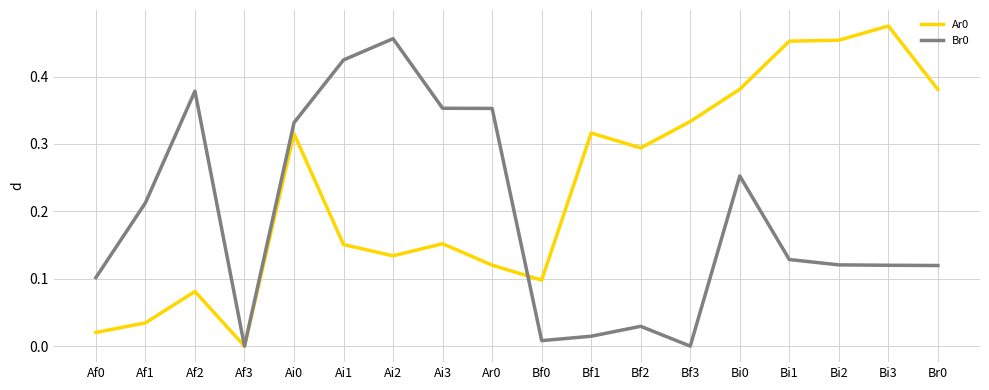

True or false: Ar0 has a value of 0.0 at Ai2.

False